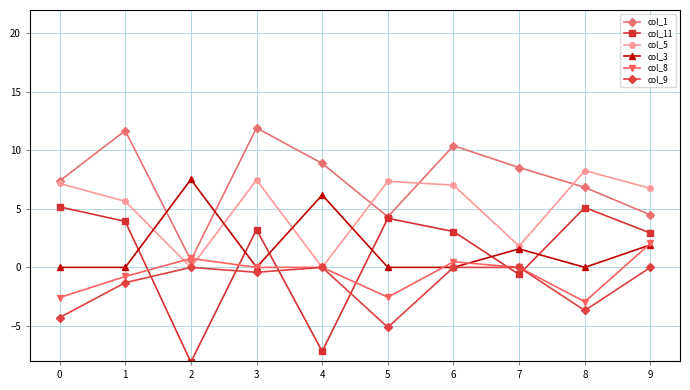

What is the greatest value displayed?

11.9